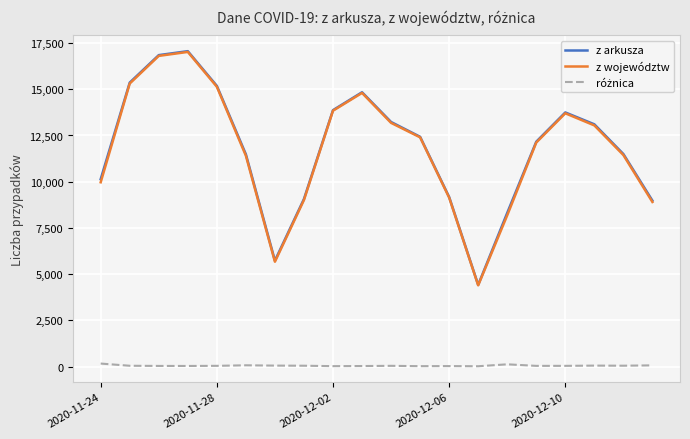

What is the highest value of the z arkusza series?

17059